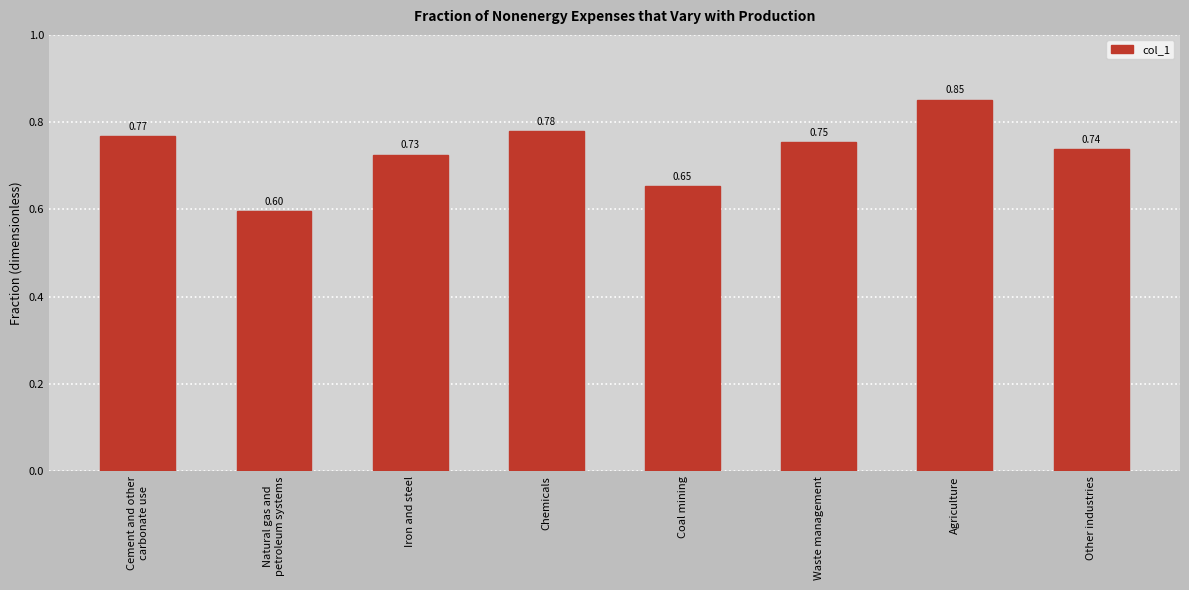

Does the chart contain stacked bars?

No